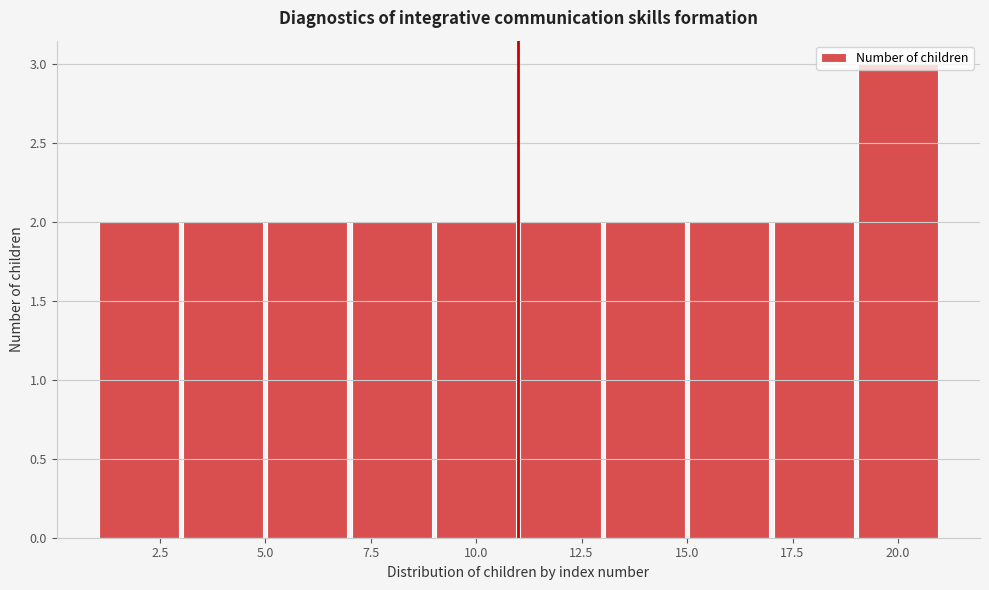

Over which range of the x-axis is the bar tallest?

19 to 21